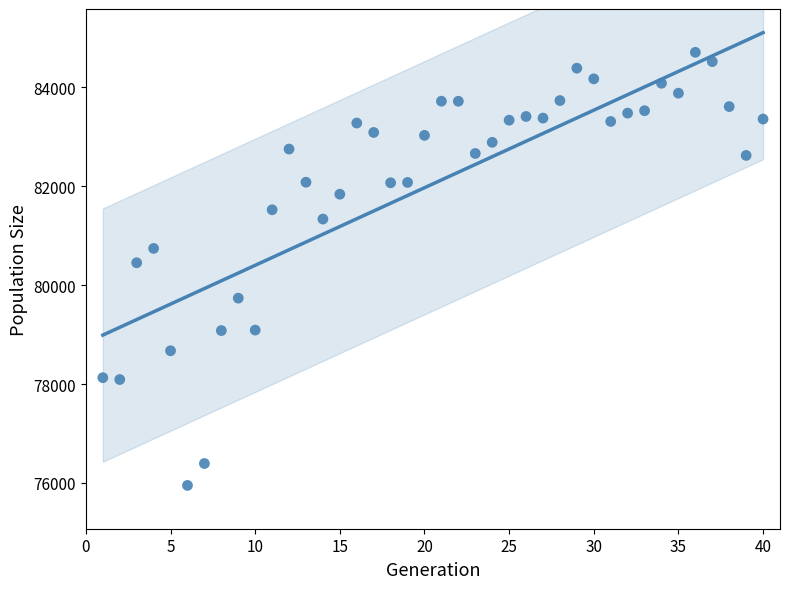

What is the range of X values (max minus min)?

39